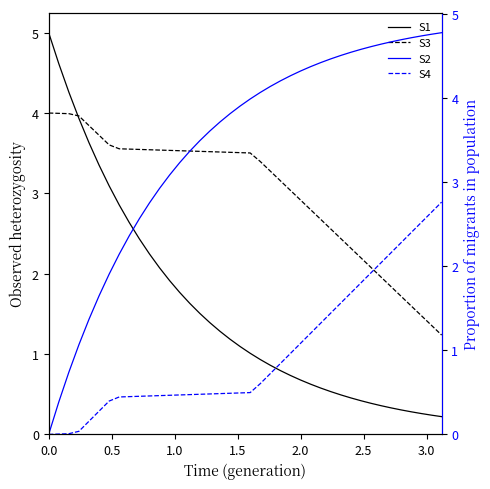

True or false: S4 has more than 0 interior local peaks.

False